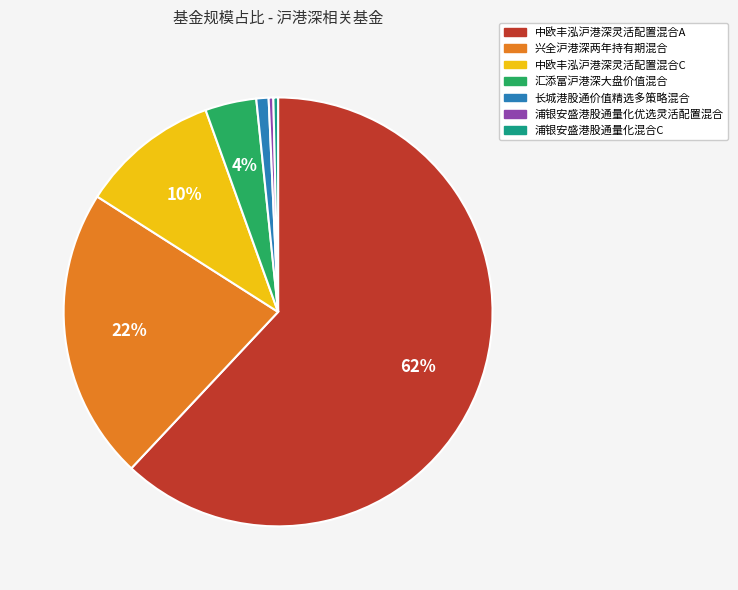

What is the largest slice in the pie chart?

中欧丰泓沪港深灵活配置混合A